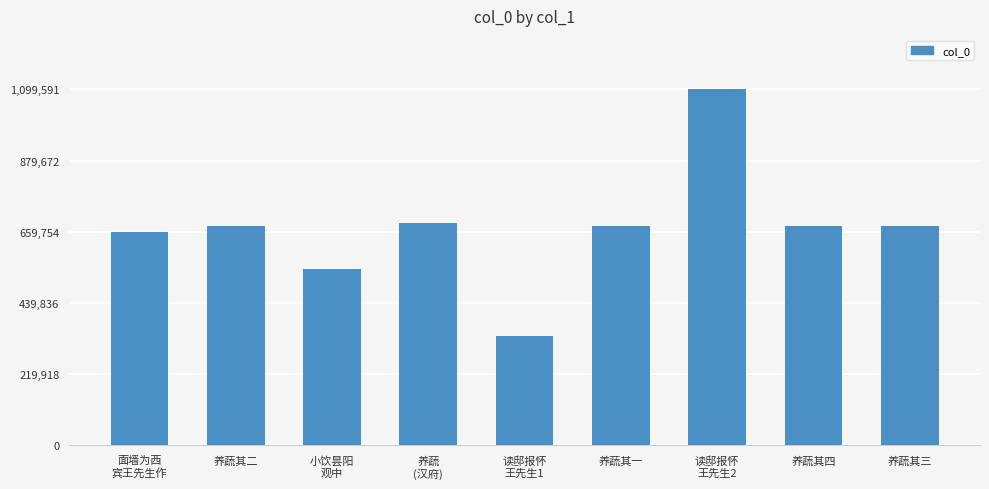

True or false: the data shows 677787 at 养蔬其三.

True